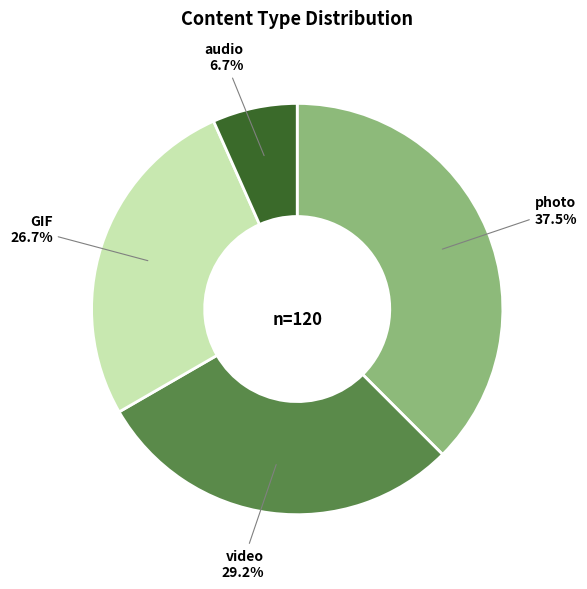

Does any single category account for the majority?

No